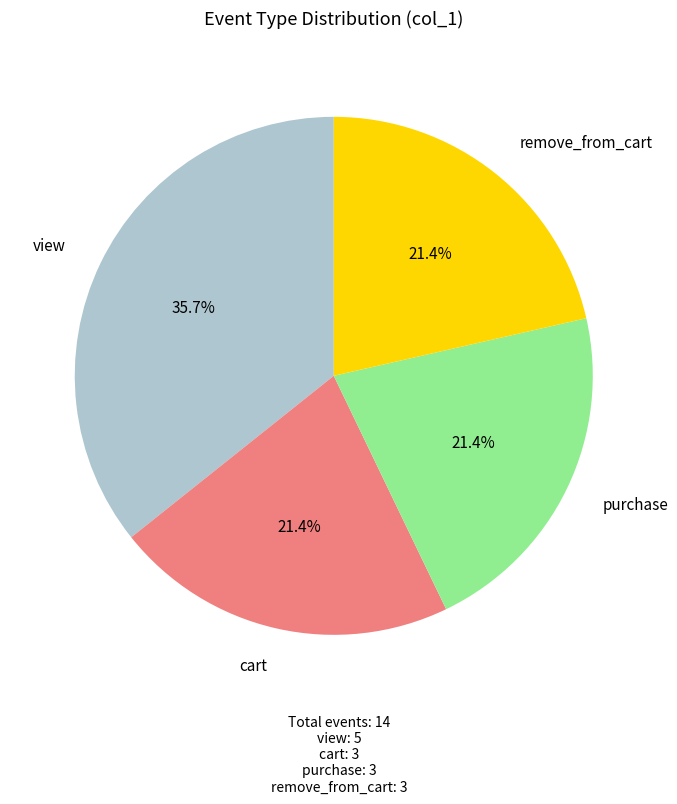

Does any single category account for the majority?

No